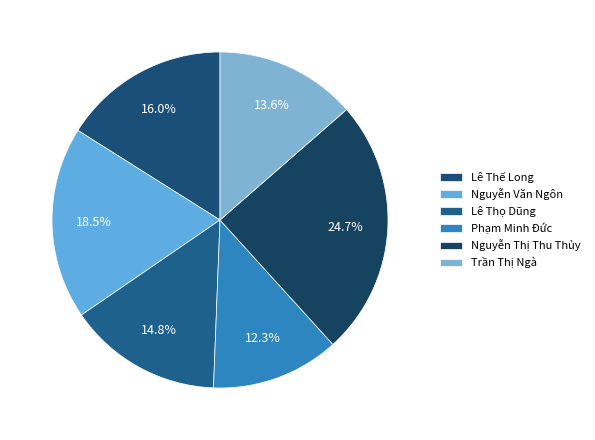

To the nearest percent, what portion does Trần Thị Ngà represent?

14%